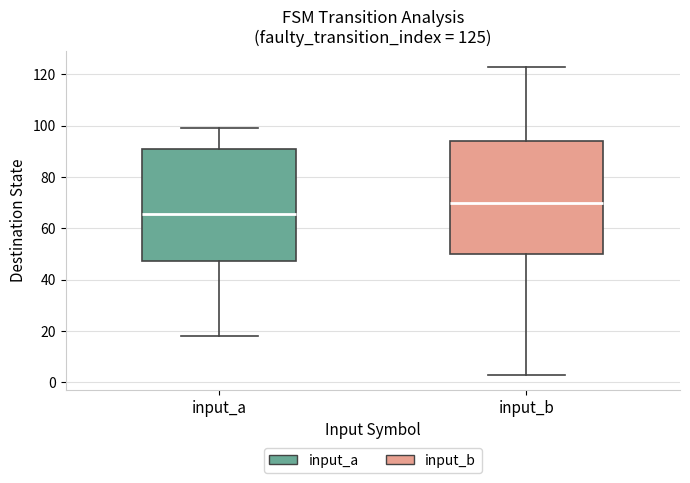

Which box has the lowest median line?

input_a